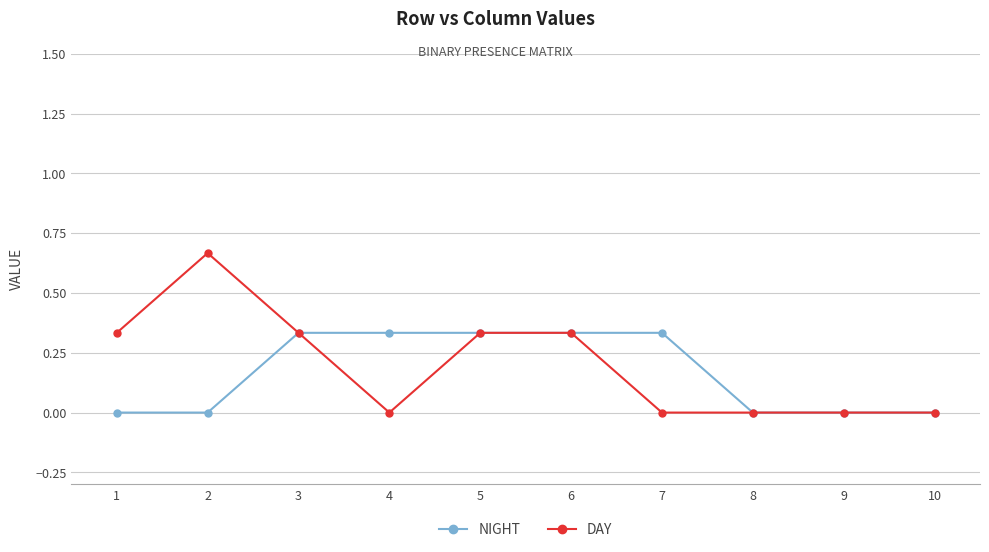

Is it true that DAY equals 0.0 at 4?

True